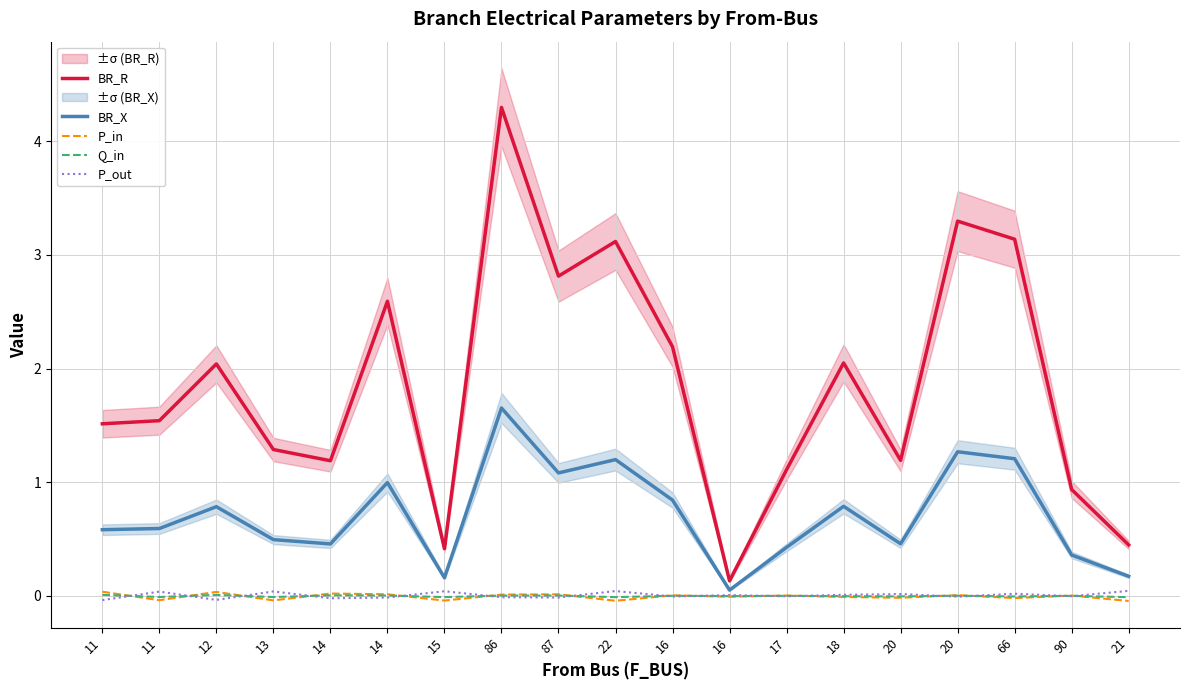

The BR_X series shows 1.7 at 86. True or false?

True